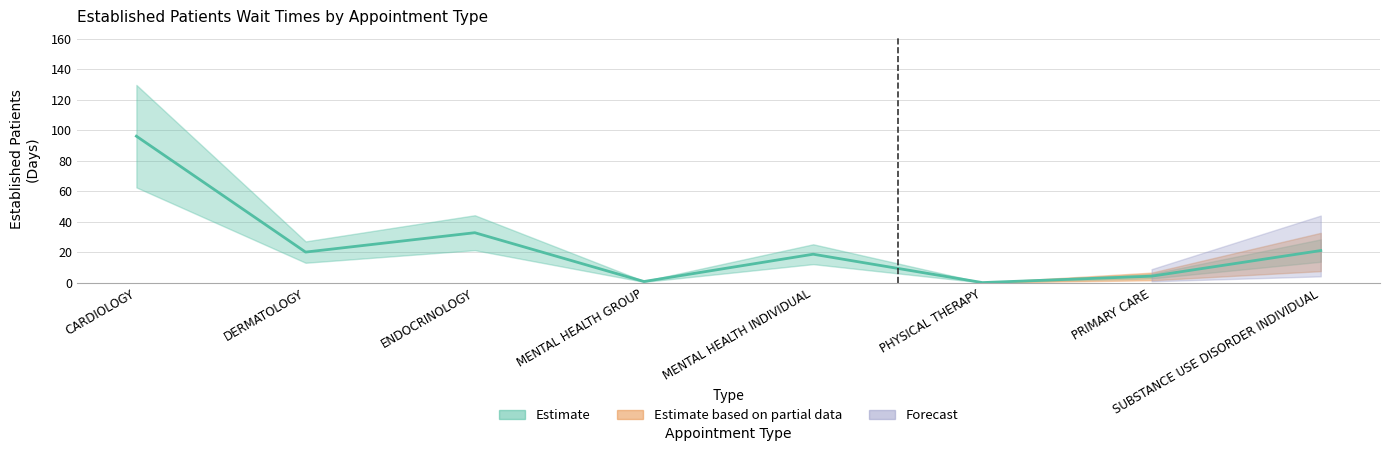

Is it true that the value at PRIMARY CARE is 6.6?

False